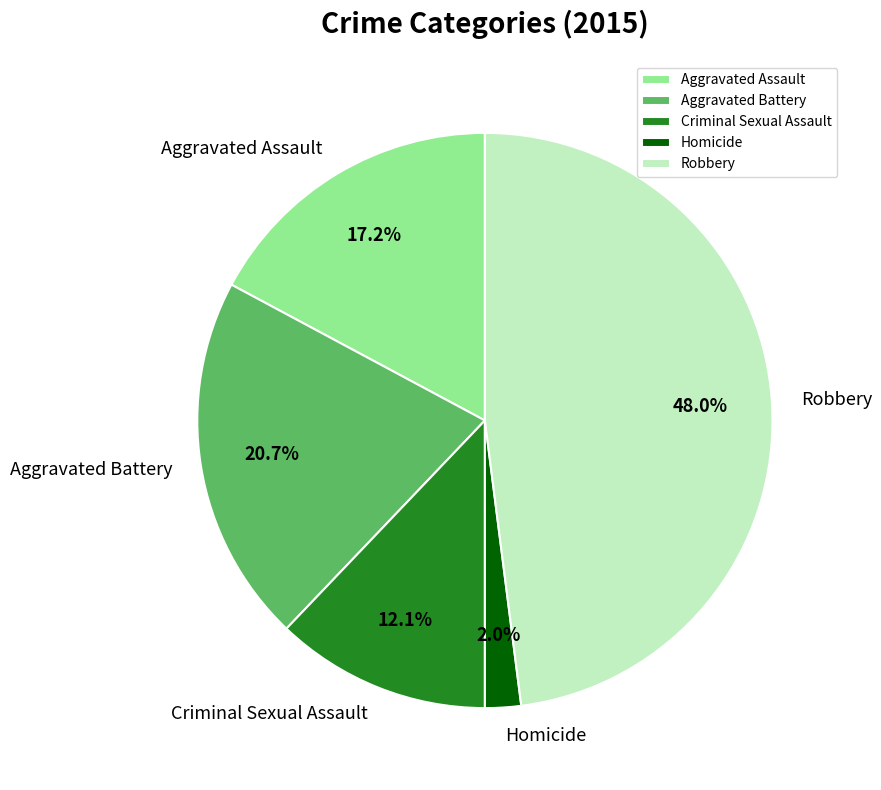

What is the largest slice in the pie chart?

Robbery